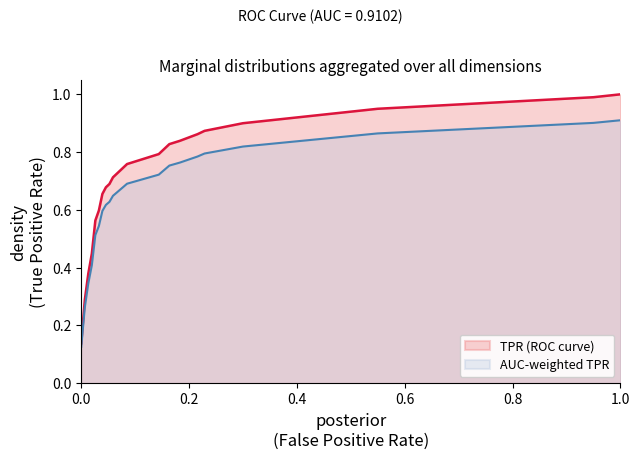

What is the sum of all values?

25.9